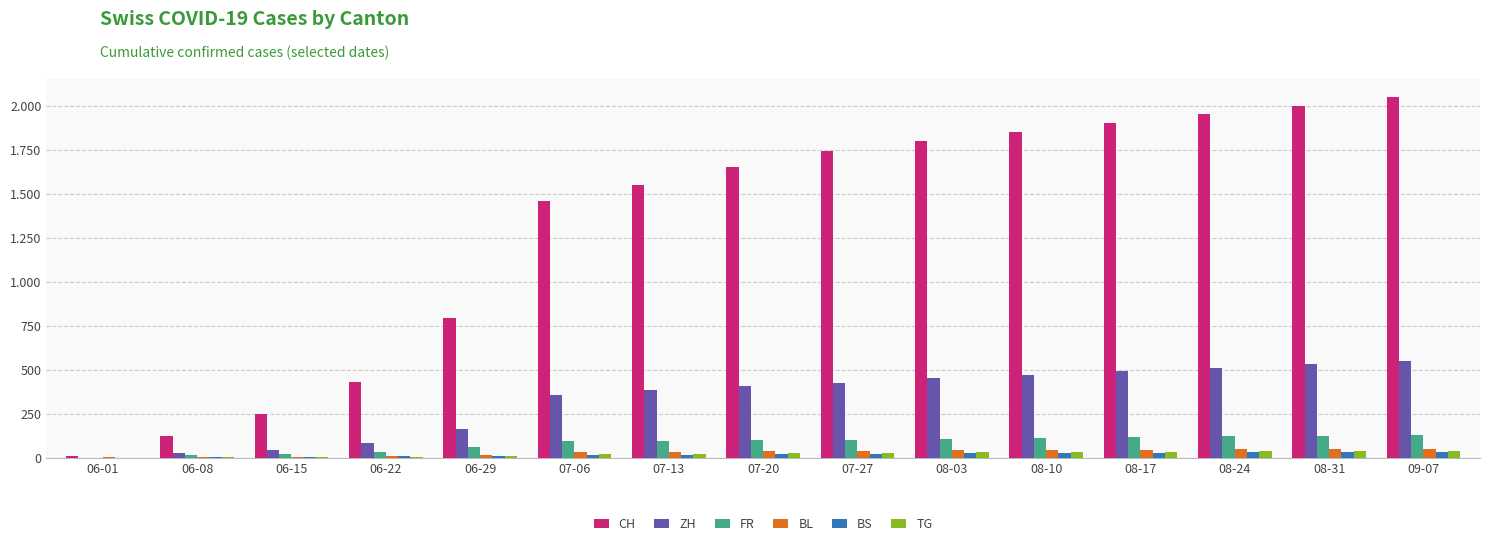

Reading left to right, extract all data points from this chart.

CH: 06-01=6	06-08=124	06-15=250	06-22=430	06-29=793	07-06=1456	07-13=1548	07-20=1649	07-27=1741	08-03=1800	08-10=1850	08-17=1900	08-24=1950	08-31=2000	09-07=2050
ZH: 06-01=0	06-08=23	06-15=45	06-22=83	06-29=161	07-06=356	07-13=382	07-20=405	07-27=424	08-03=450	08-10=470	08-17=490	08-24=510	08-31=530	09-07=550
FR: 06-01=0	06-08=13	06-15=22	06-22=32	06-29=61	07-06=94	07-13=96	07-20=99	07-27=100	08-03=105	08-10=110	08-17=115	08-24=120	08-31=125	09-07=130
BL: 06-01=1	06-08=3	06-15=4	06-22=7	06-29=17	07-06=29	07-13=32	07-20=35	07-27=38	08-03=40	08-10=42	08-17=44	08-24=46	08-31=48	09-07=50
BS: 06-01=0	06-08=4	06-15=5	06-22=7	06-29=7	07-06=12	07-13=15	07-20=18	07-27=21	08-03=23	08-10=25	08-17=27	08-24=29	08-31=31	09-07=33
TG: 06-01=0	06-08=1	06-15=1	06-22=2	06-29=11	07-06=21	07-13=21	07-20=24	07-27=27	08-03=29	08-10=31	08-17=33	08-24=35	08-31=37	09-07=39